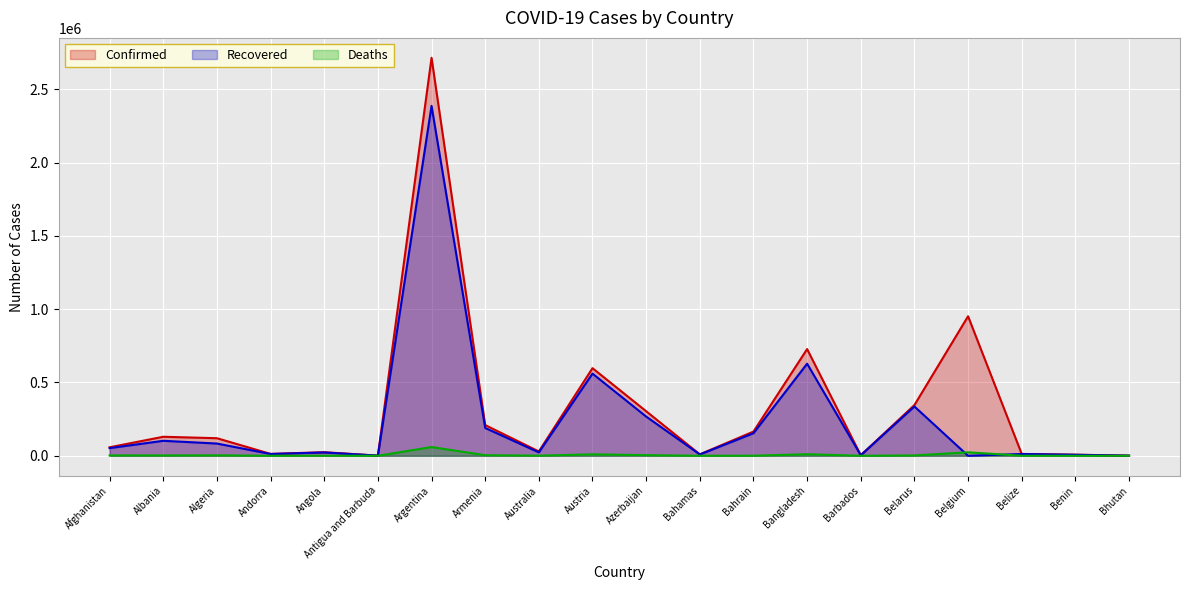

At how many categories does at least one series exceed 793509?

2